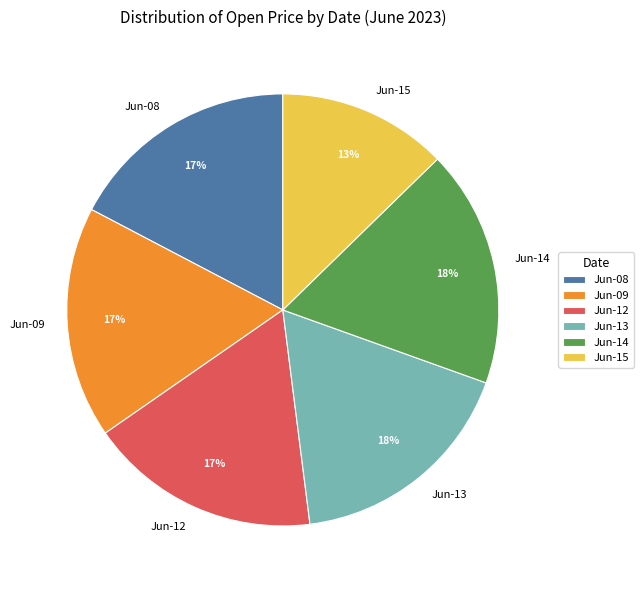

What percentage is the Jun-15 slice, to the nearest percent?

13%